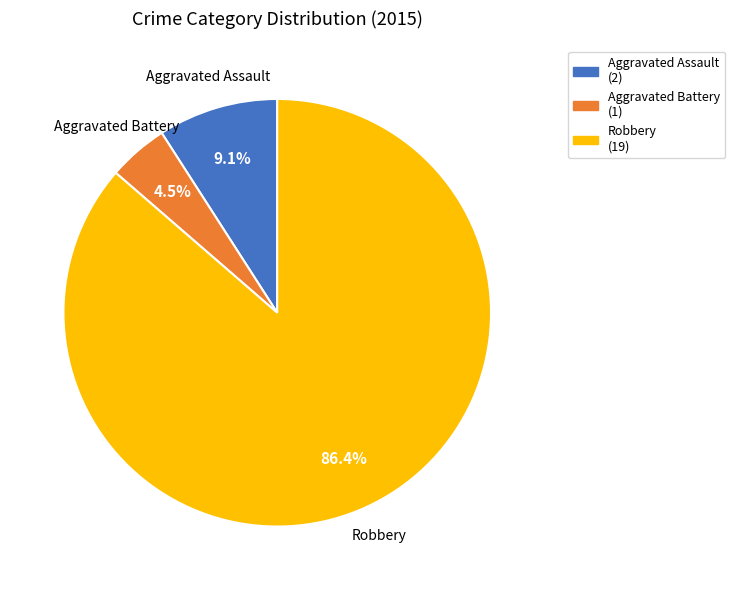

Does any single category account for the majority?

Yes